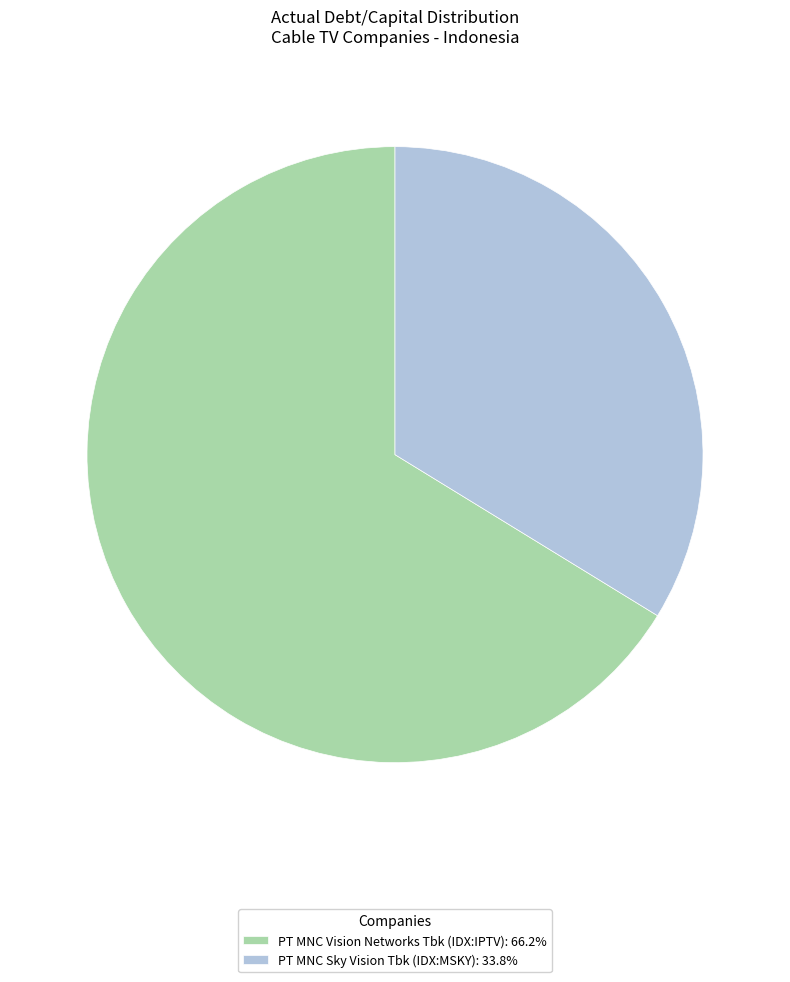

Does any single category account for the majority?

Yes